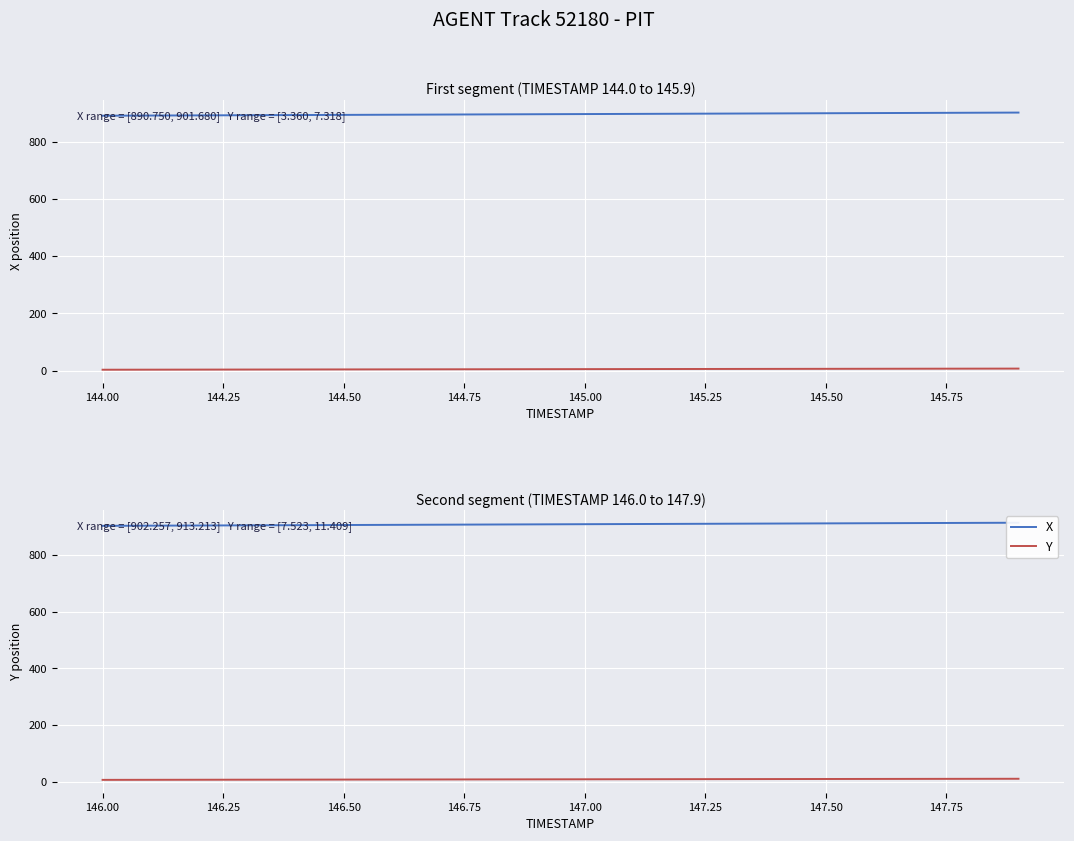

True or false: X has more than 0 points higher than both neighbors.

False